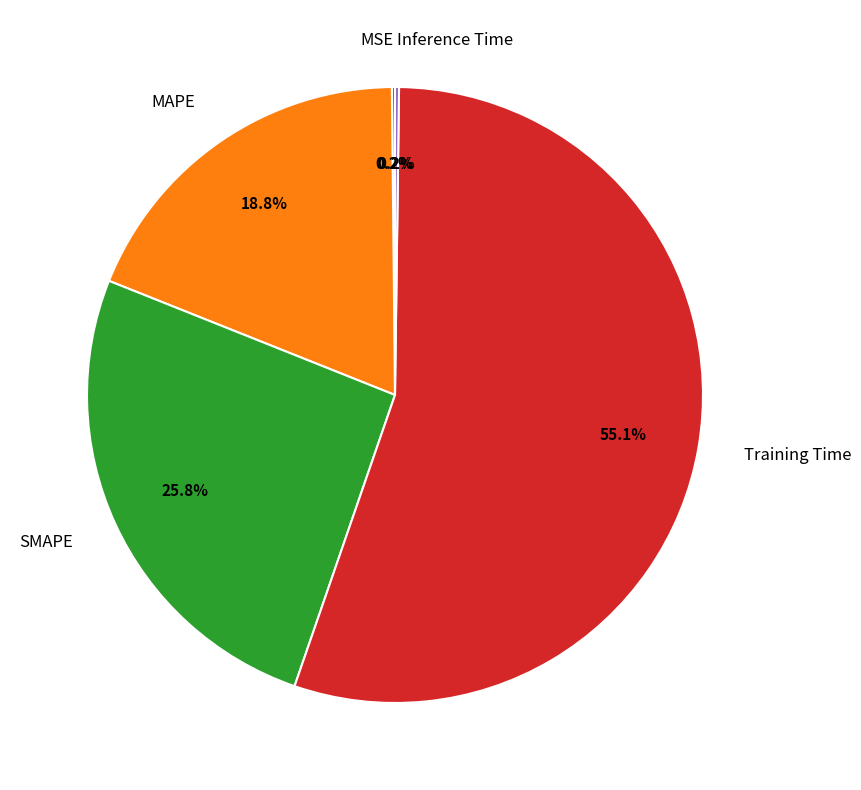

To the nearest percent, what percentage of the pie is MAPE?

19%